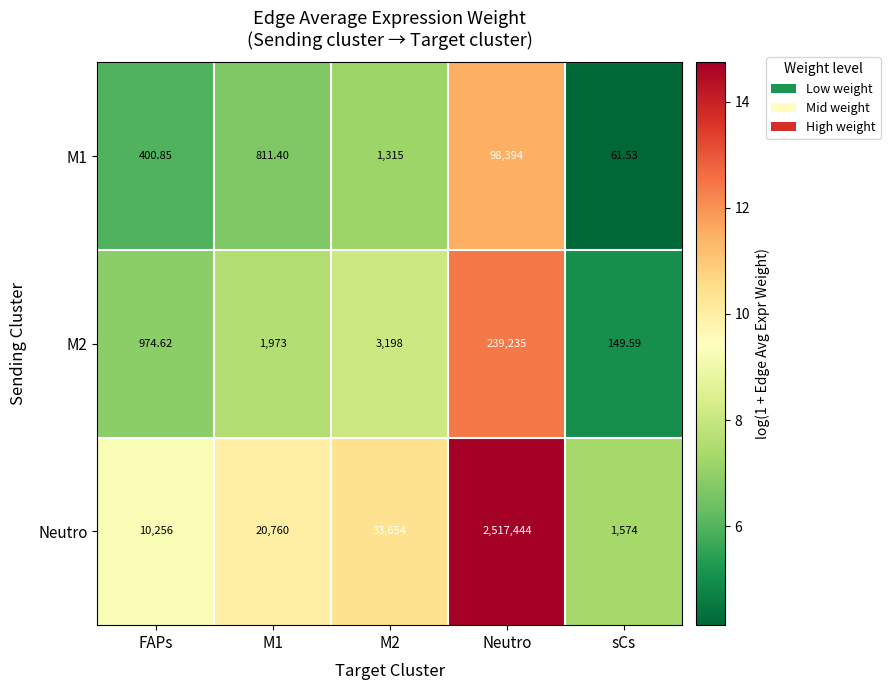

At which category is the sum across all series the highest?

Neutro